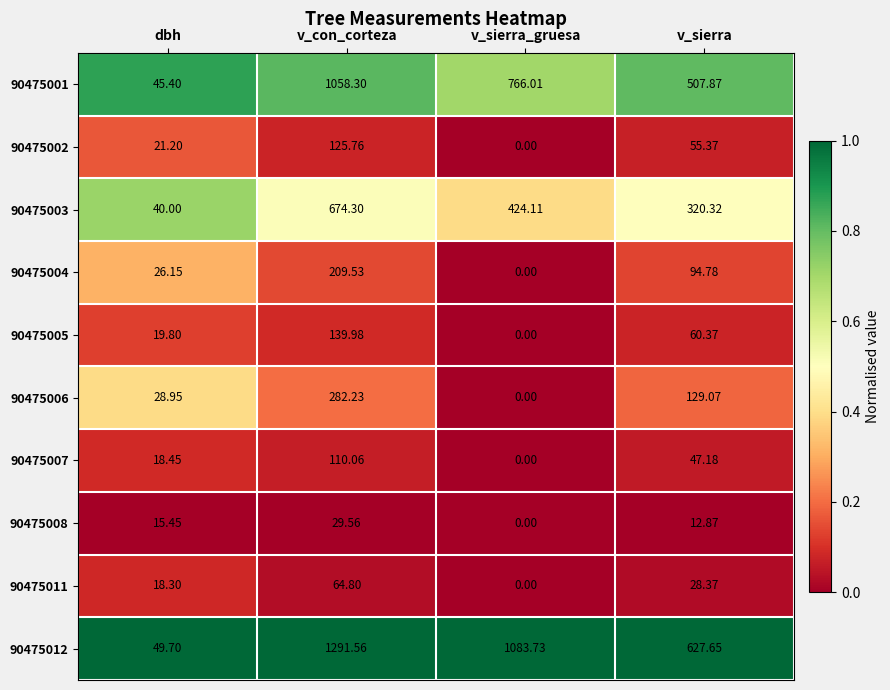

List the labels in order of 90475006 value, largest first.

v_con_corteza, v_sierra, dbh, v_sierra_gruesa